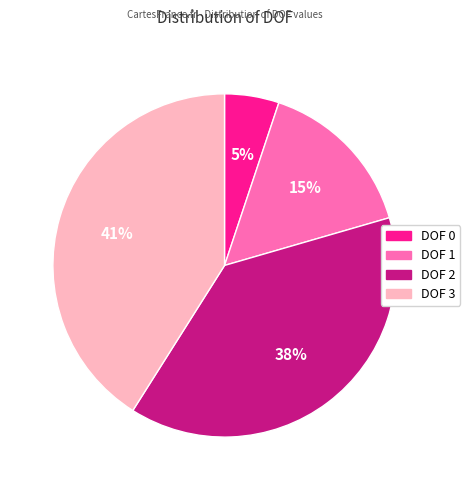

To the nearest percent, what is the difference between the DOF 3 and DOF 2 slice percentages?

3%